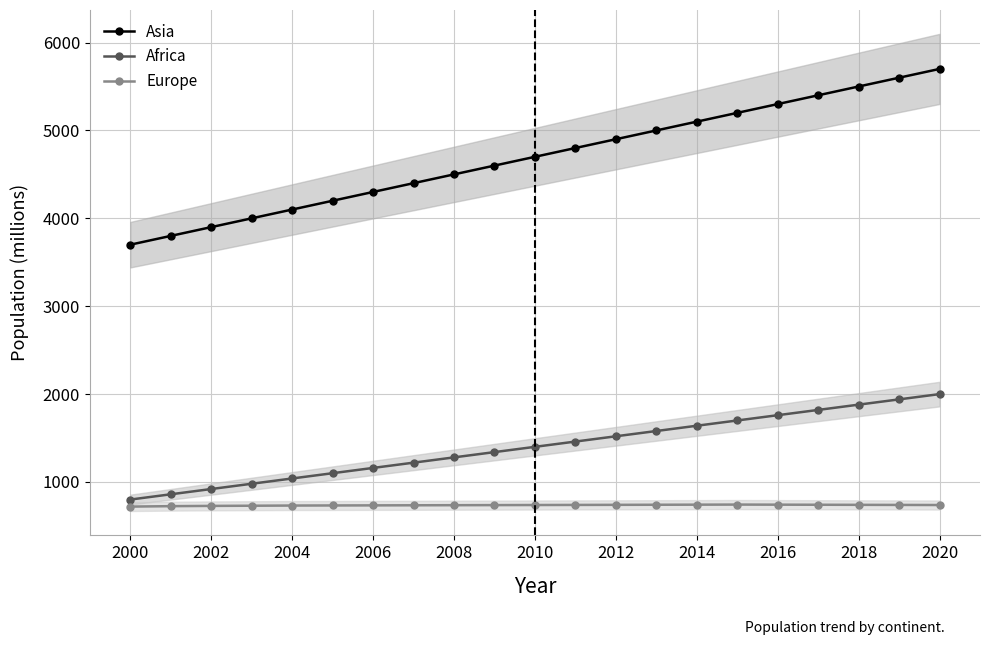

What is the greatest value displayed?

5700